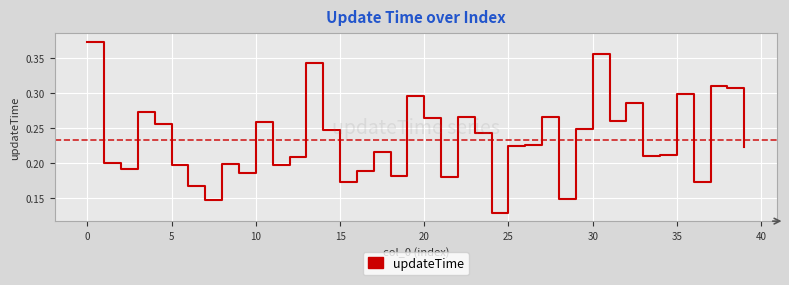

How many lines are shown in the chart?

1